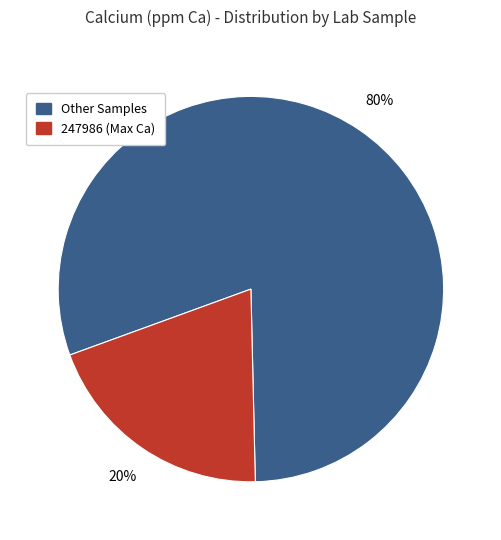

To the nearest percent, what is the difference between the largest and smallest slice percentages?

60%